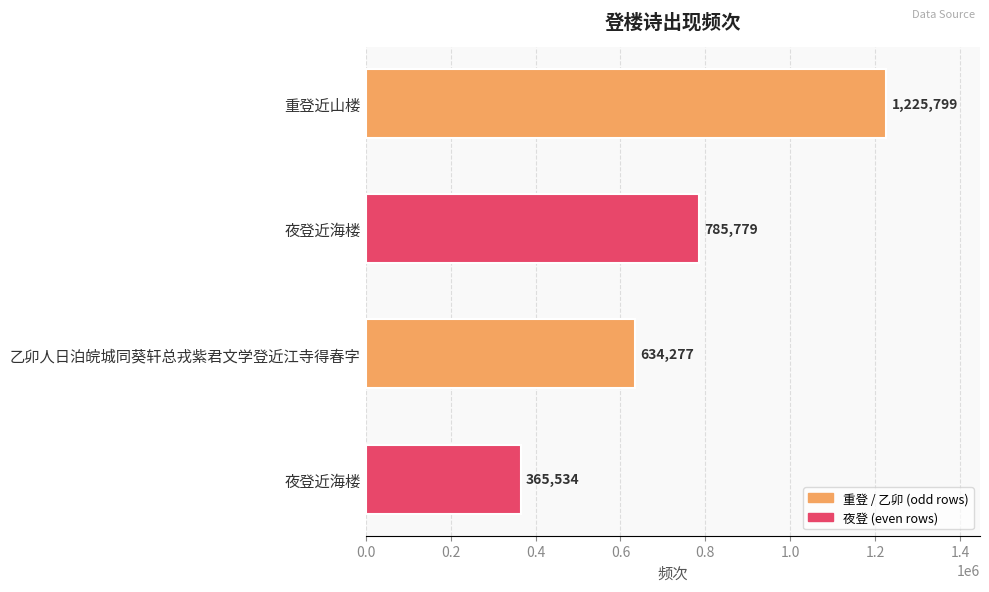

How many values are between 634277 and 1225799?

3